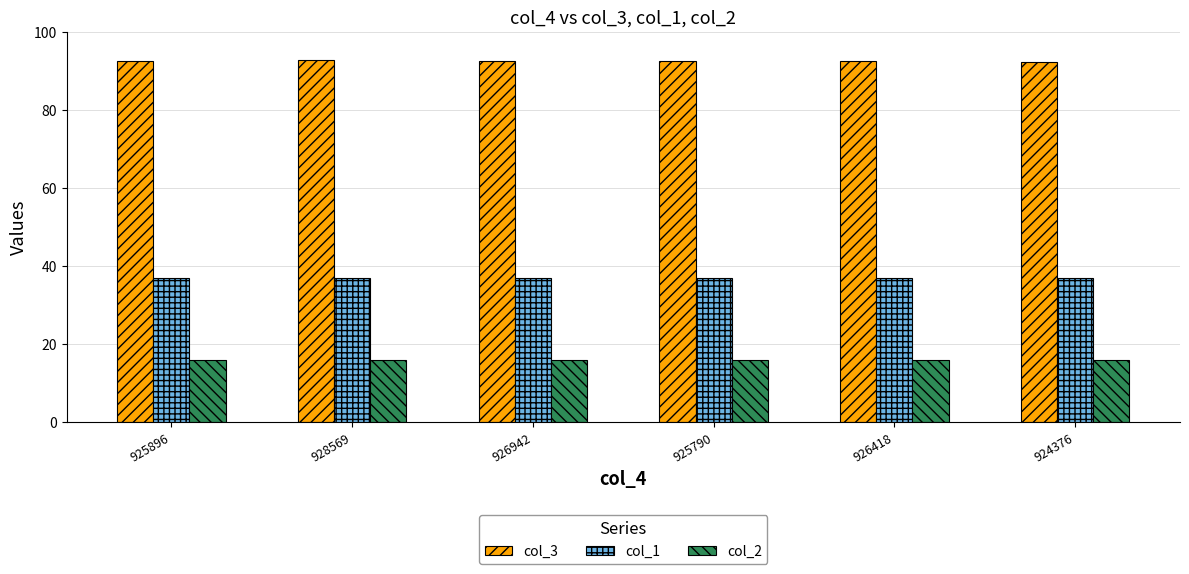

The value of col_3 at 926942 is 92.7. True or false?

True